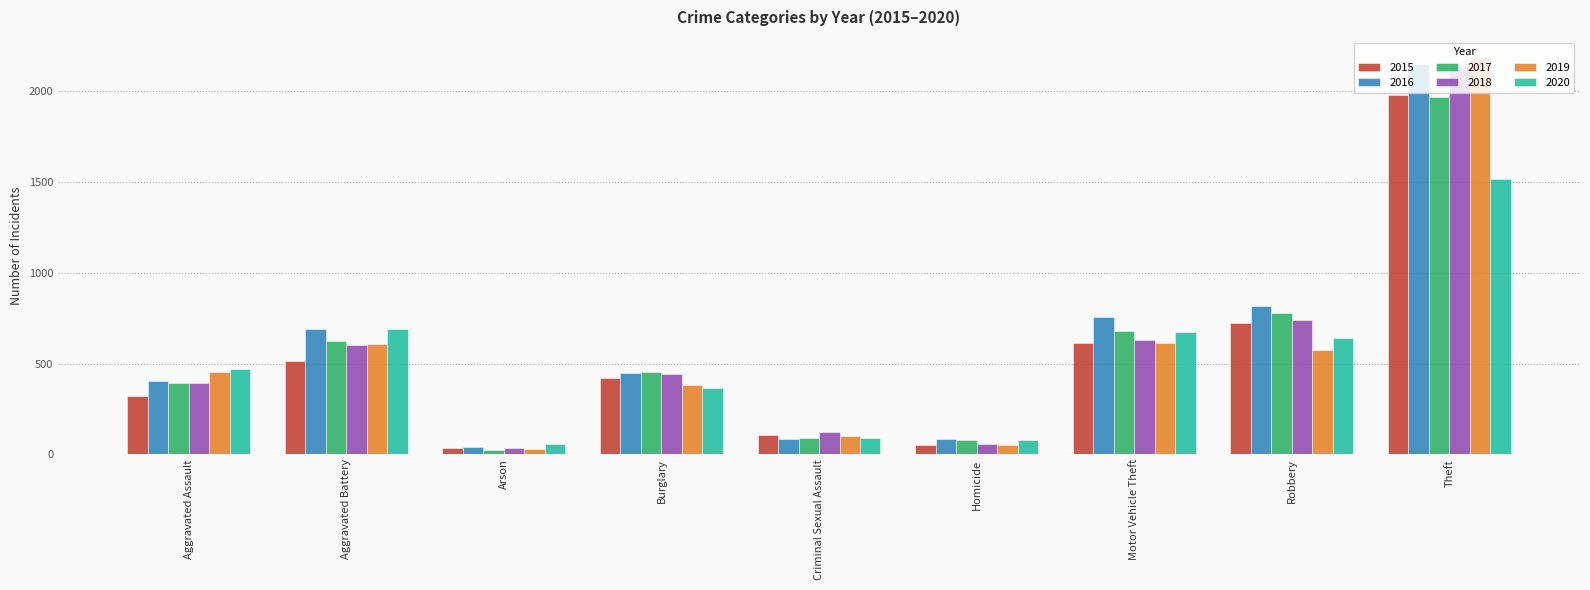

What is the label of the 8th bar from the right?

Aggravated Battery